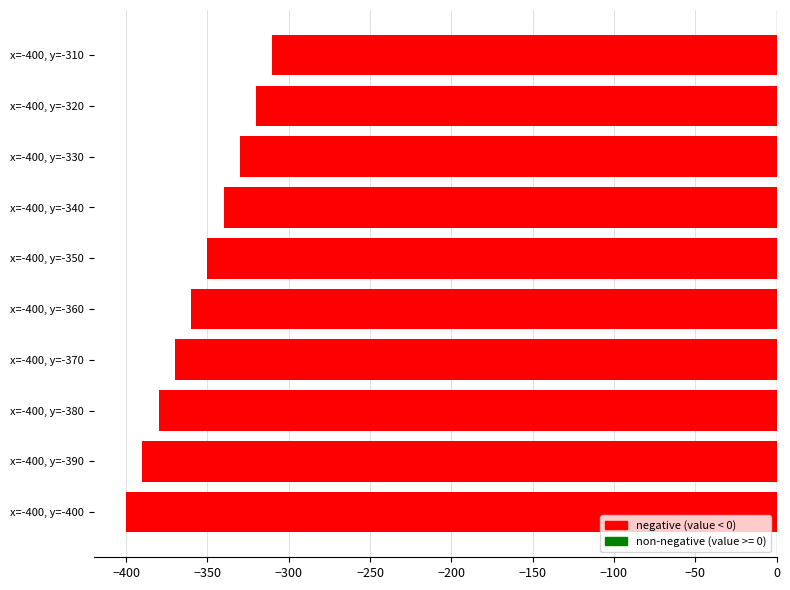

What is the average value?

-355